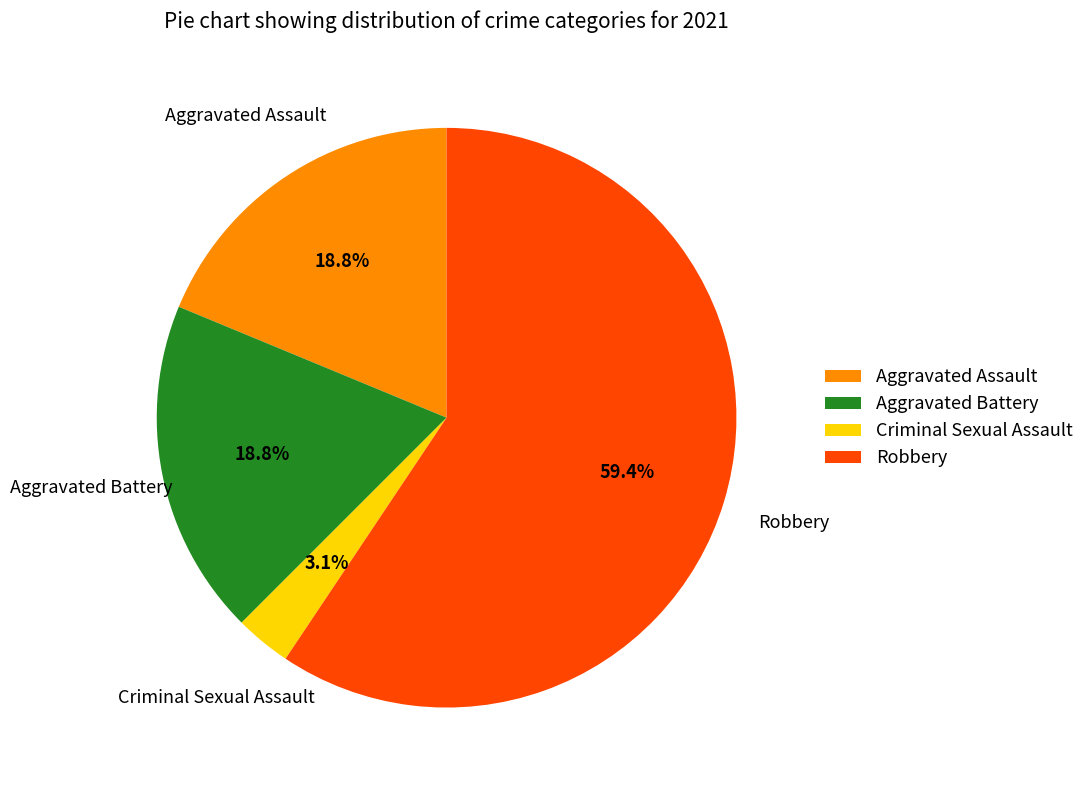

To the nearest percent, what is the average slice percentage?

25%